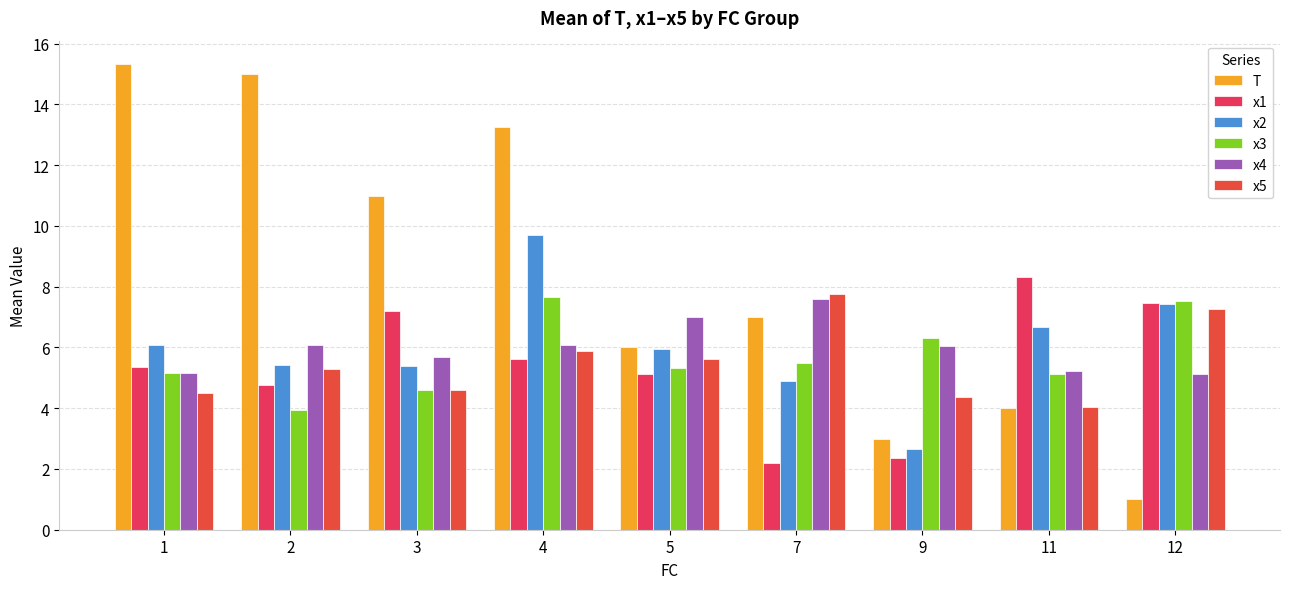

How many bars are there in total?

54